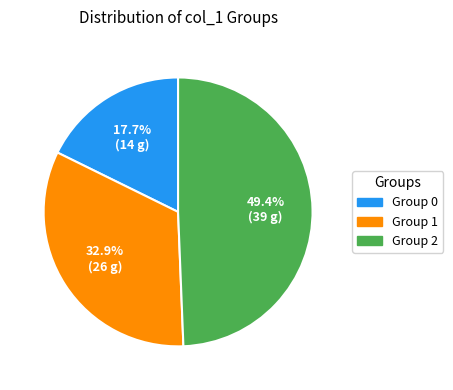

Does any single category account for the majority?

No